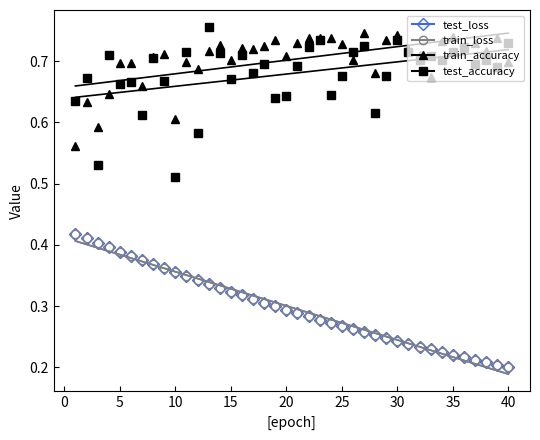

Count the number of categories in the chart.

40